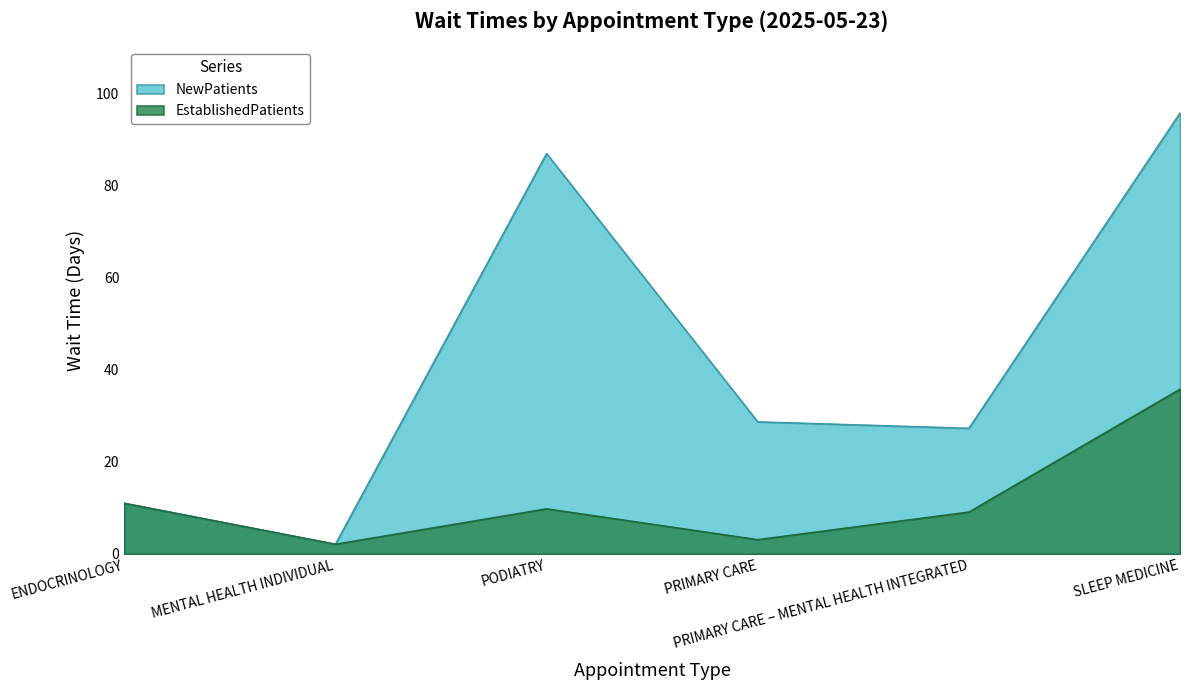

Where is the first local maximum?

PODIATRY